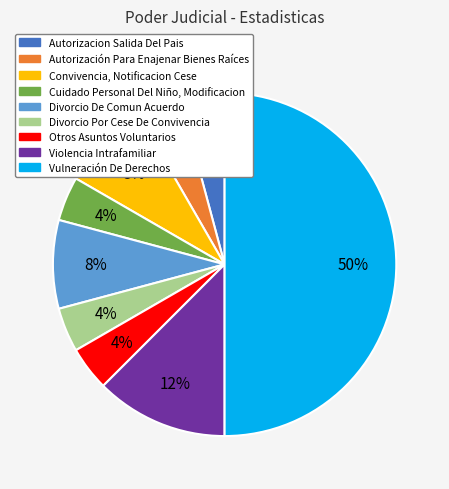

True or false: Violencia Intrafamiliar accounts for 12% of the total.

True